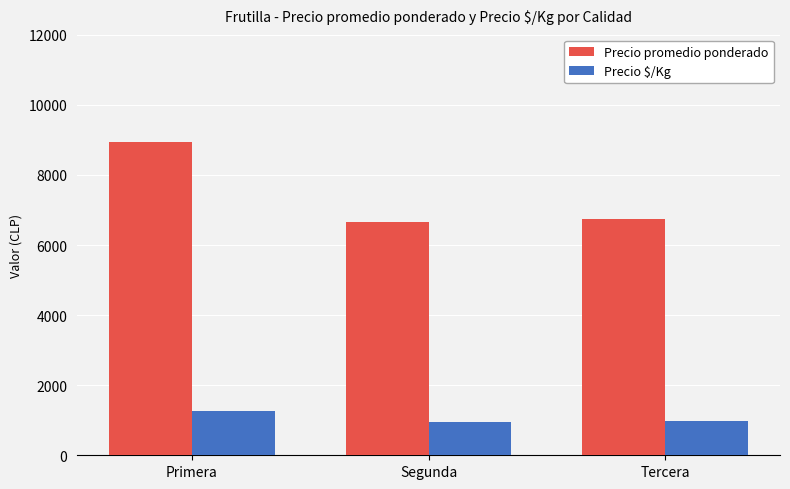

Is the value of Precio $/Kg at Tercera greater than the value of Precio promedio ponderado at Primera?

No